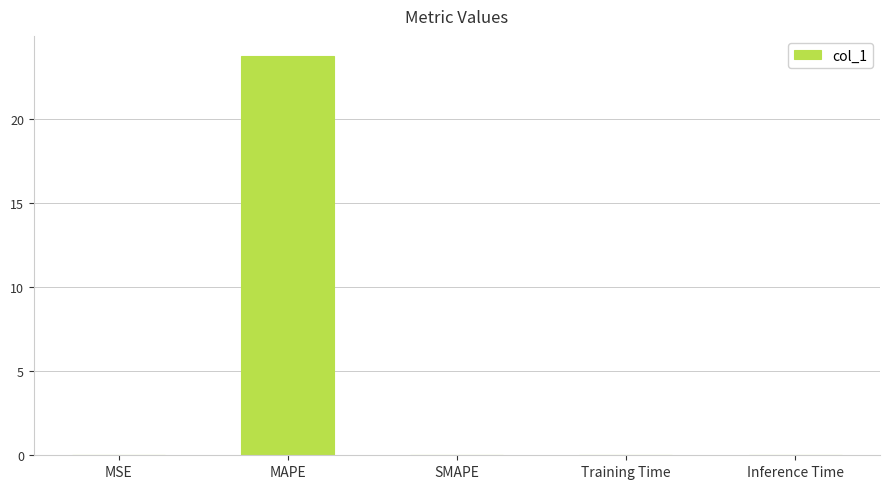

True or false: the data shows 0.0 at Inference Time.

True